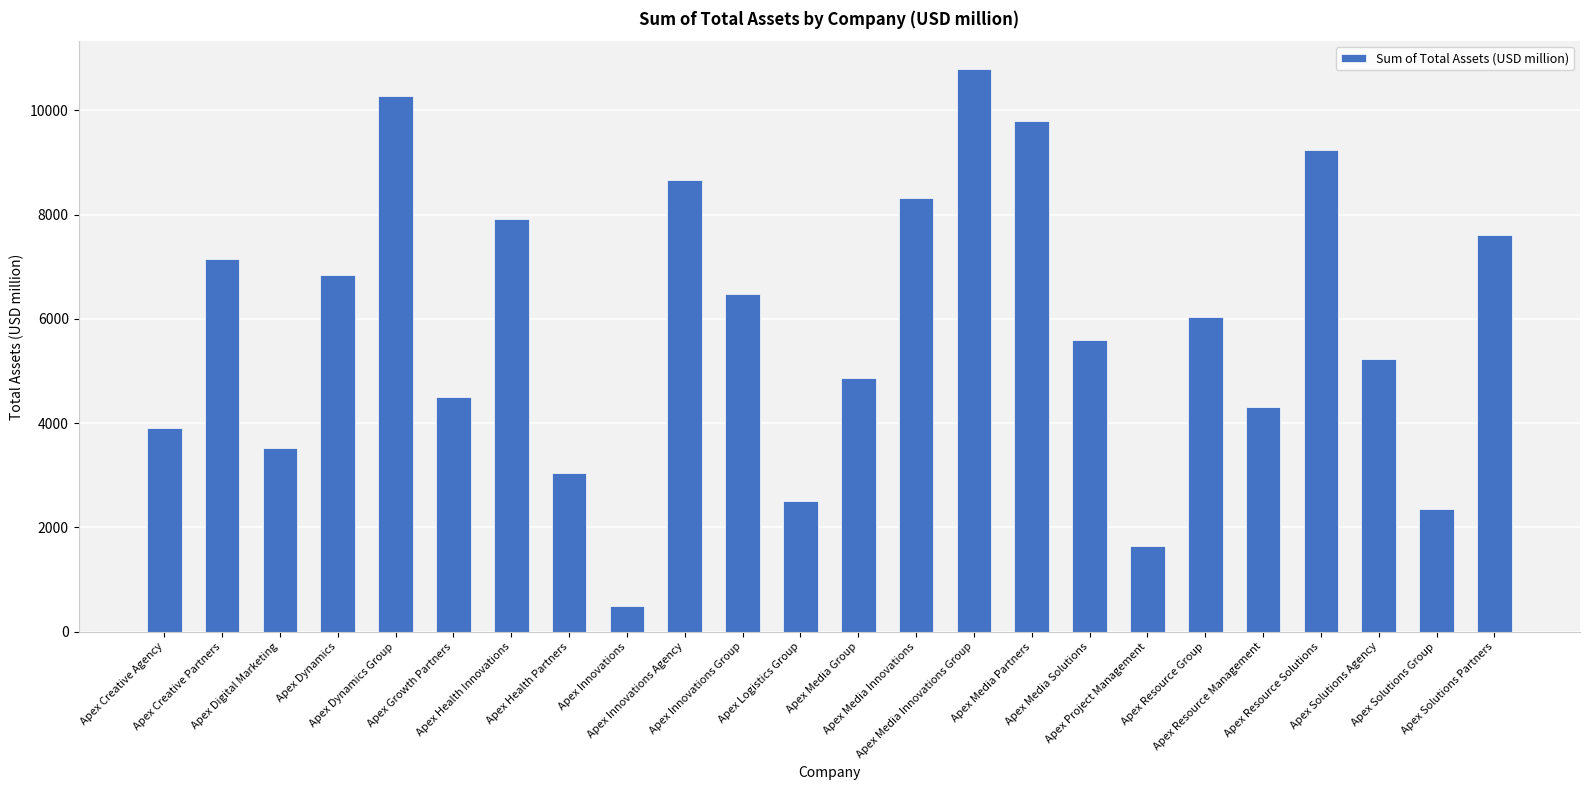

What is the difference between the values at Apex Resource Solutions and Apex Solutions Partners?

1640